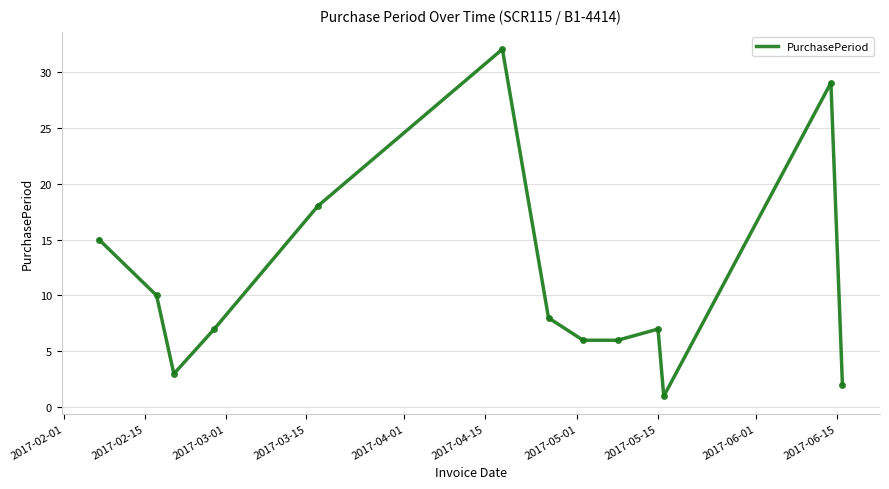

What is the maximum value shown in the chart?

32